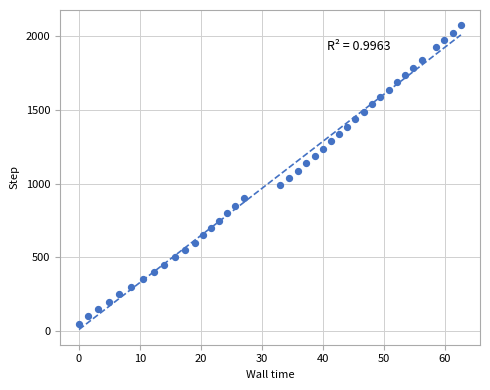

What is the range of Y values (max minus min)?

2026